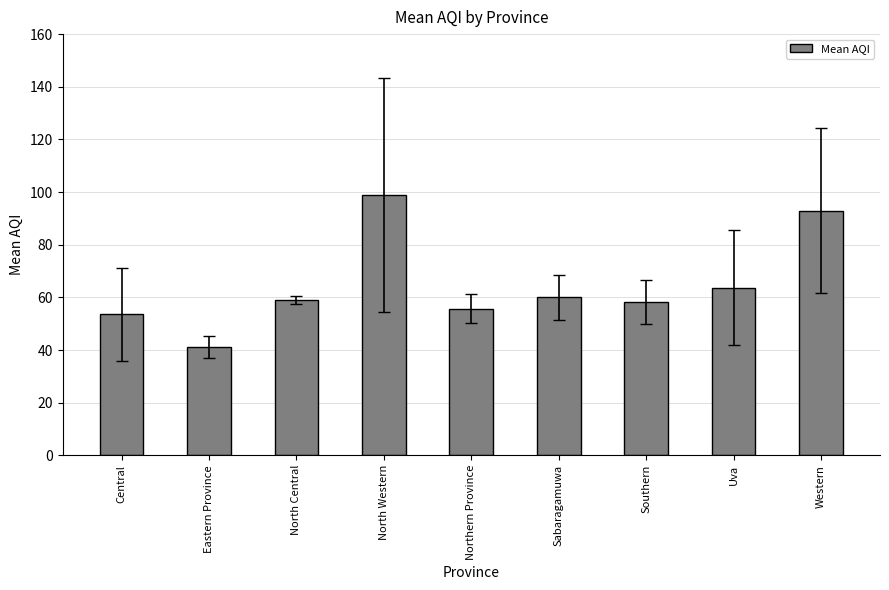

Which has a higher value, Uva or Eastern Province?

Uva